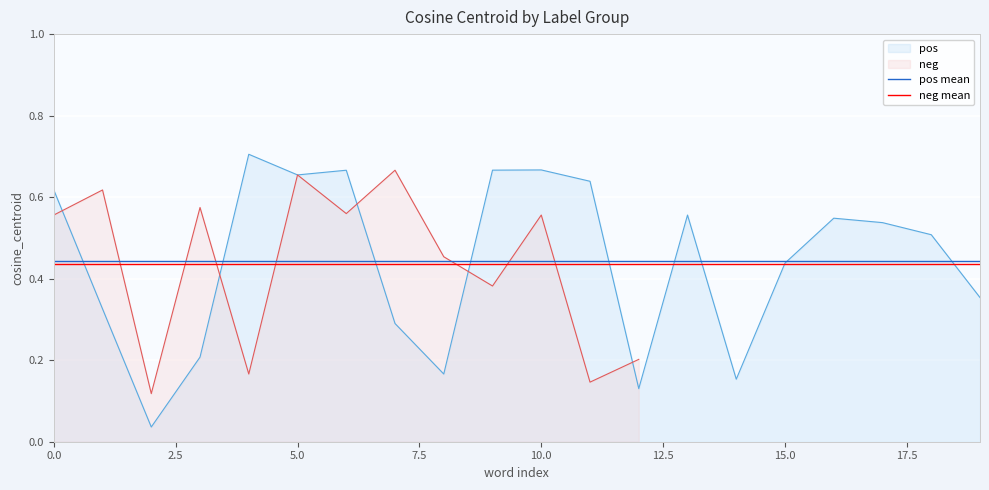

The value of pos at 5.0 is 1.1. True or false?

False